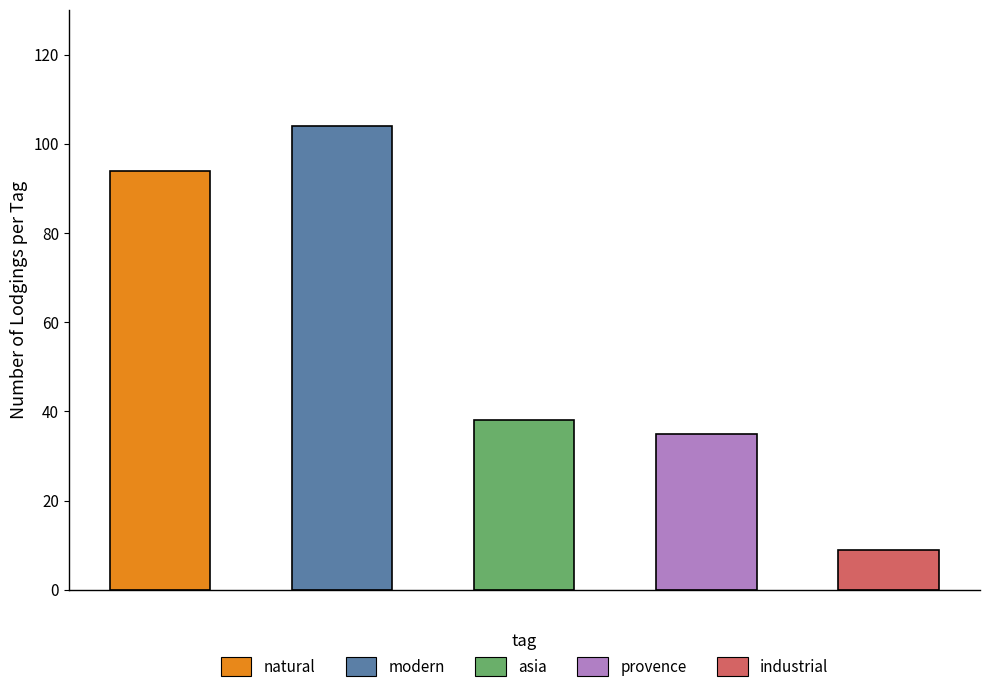

Which series has the largest range (max minus min)?

modern